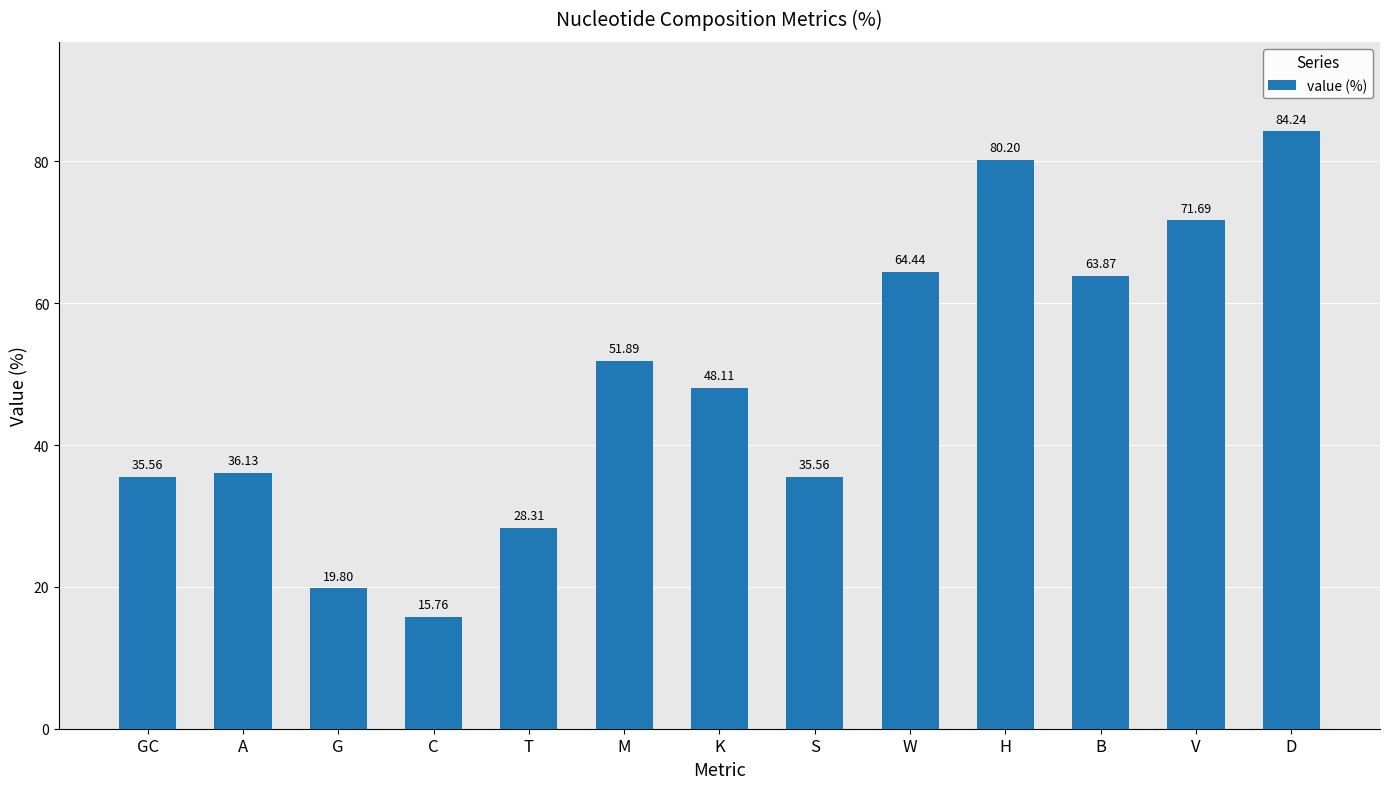

Approximately how many times larger is the value at D compared to V?

1.2